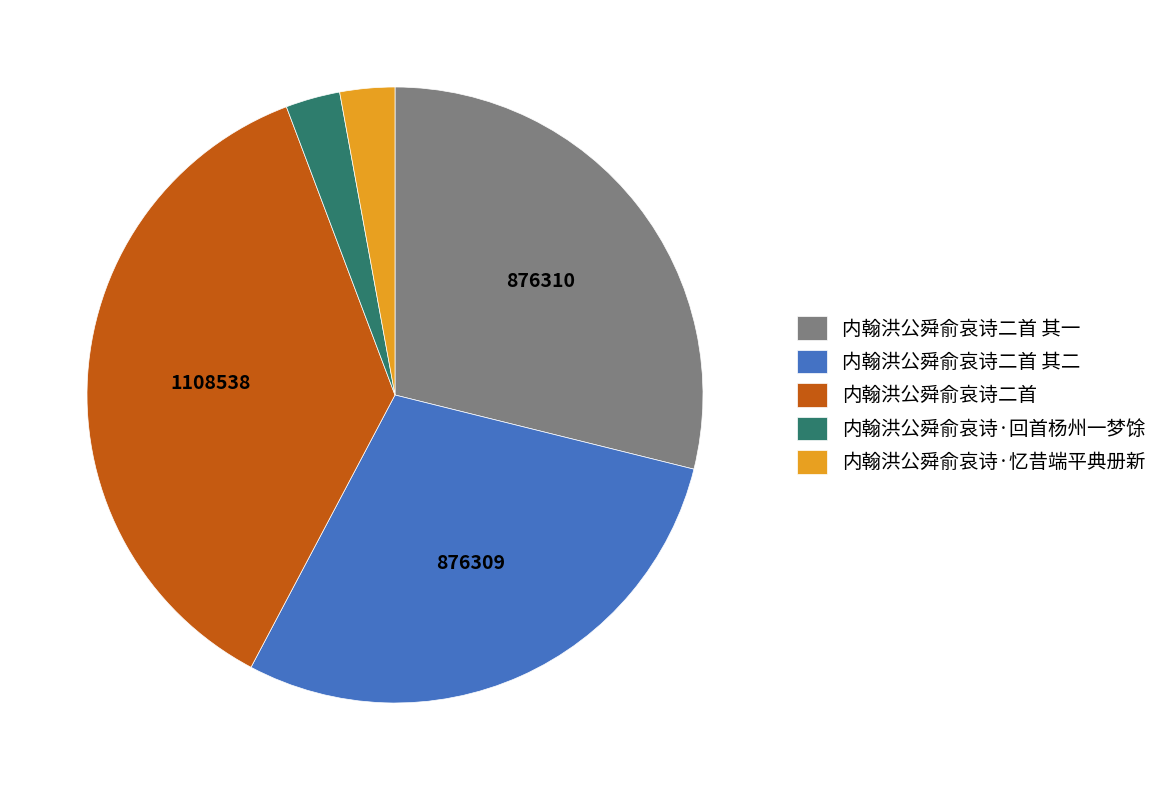

Which slice is the largest?

内翰洪公舜俞哀诗二首